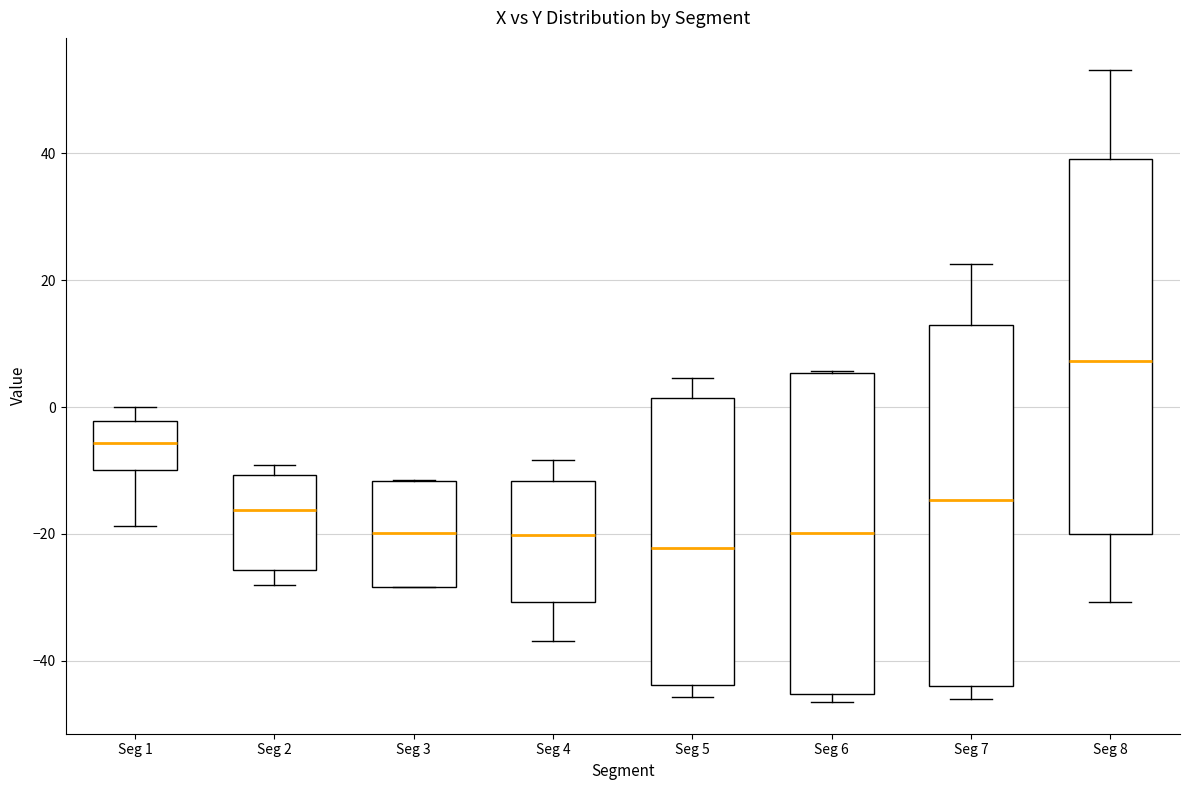

Where does the median line of the box for Seg 4 sit on the y-axis? The values are not printed on the chart, so give them approximately, as read against the axis.

-20